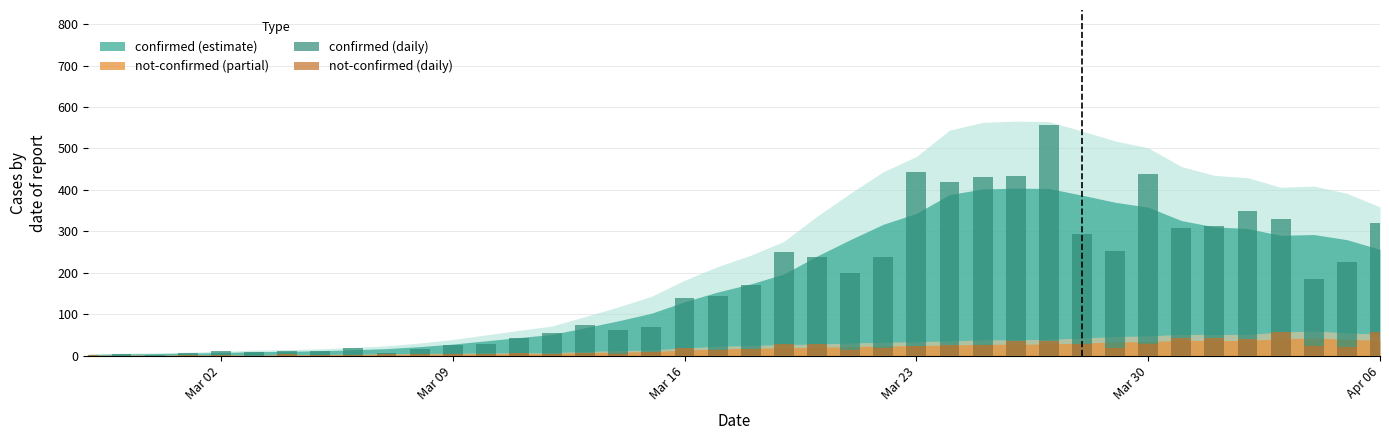

What is the difference between the maximum and second lowest values in the confirmed (daily) series?

554